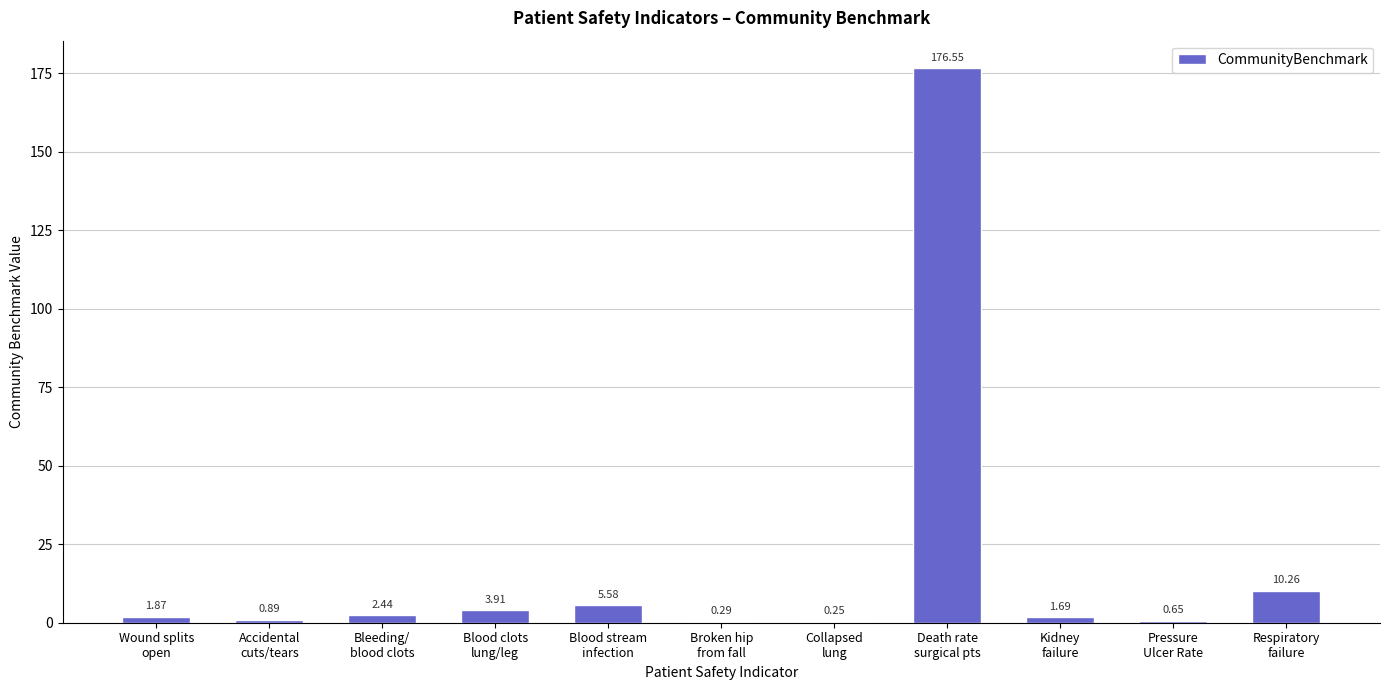

What is the greatest value displayed?

176.6